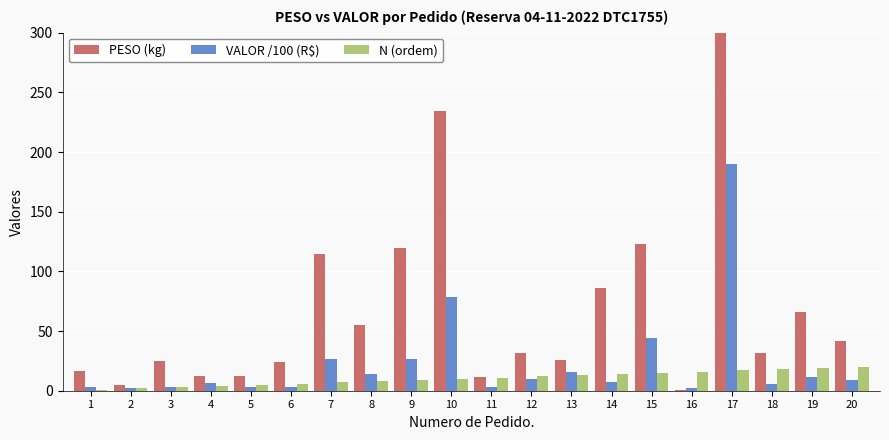

At 1, list the series in order from largest to smallest.

PESO (kg), VALOR /100 (R$), N (ordem)